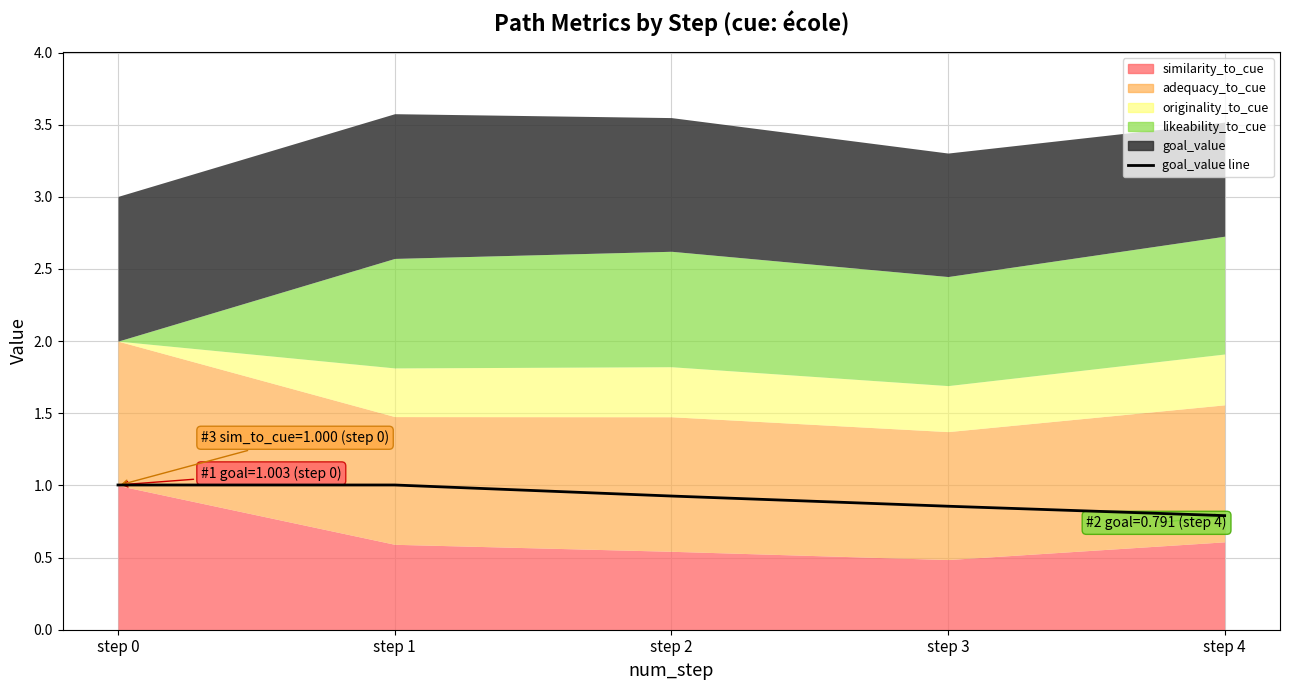

True or false: the data has more than 1 interior local peaks.

False